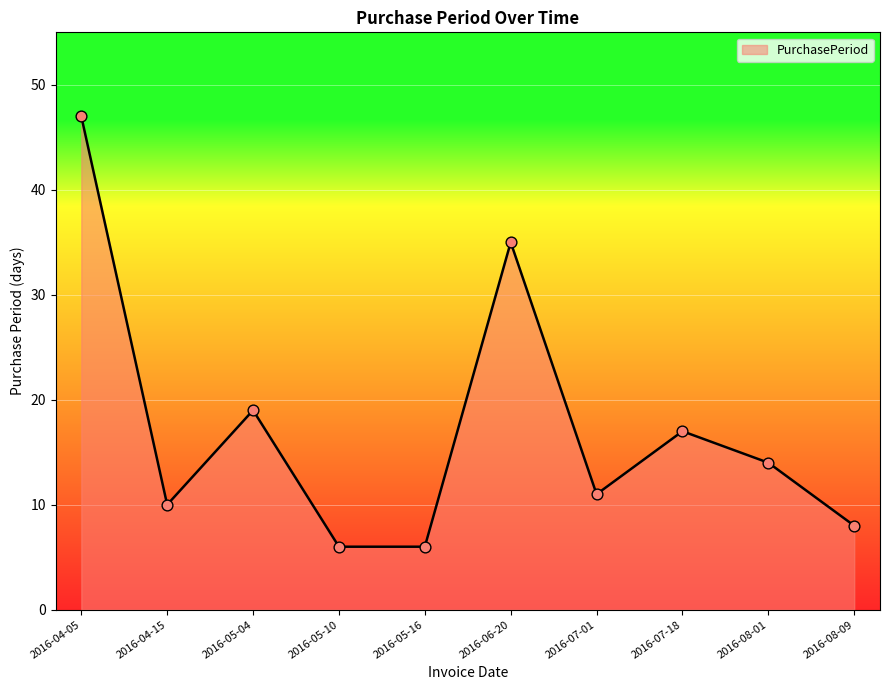

Between 2016-06-20 and 2016-07-18, which is larger?

2016-06-20